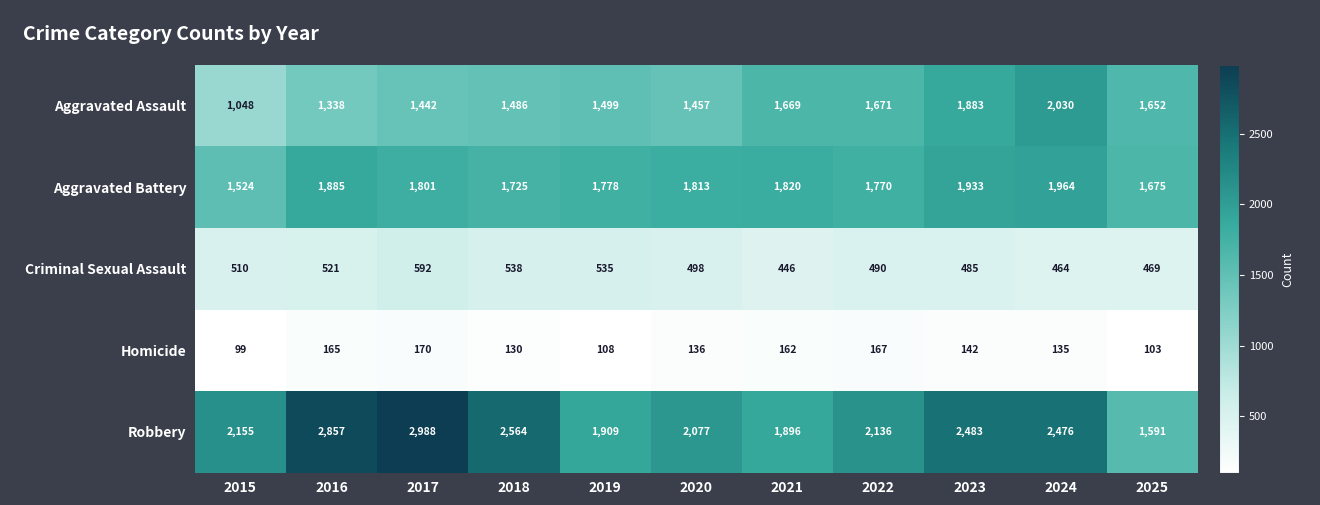

Between 2024 and 2025, which series saw the biggest shift?

Robbery